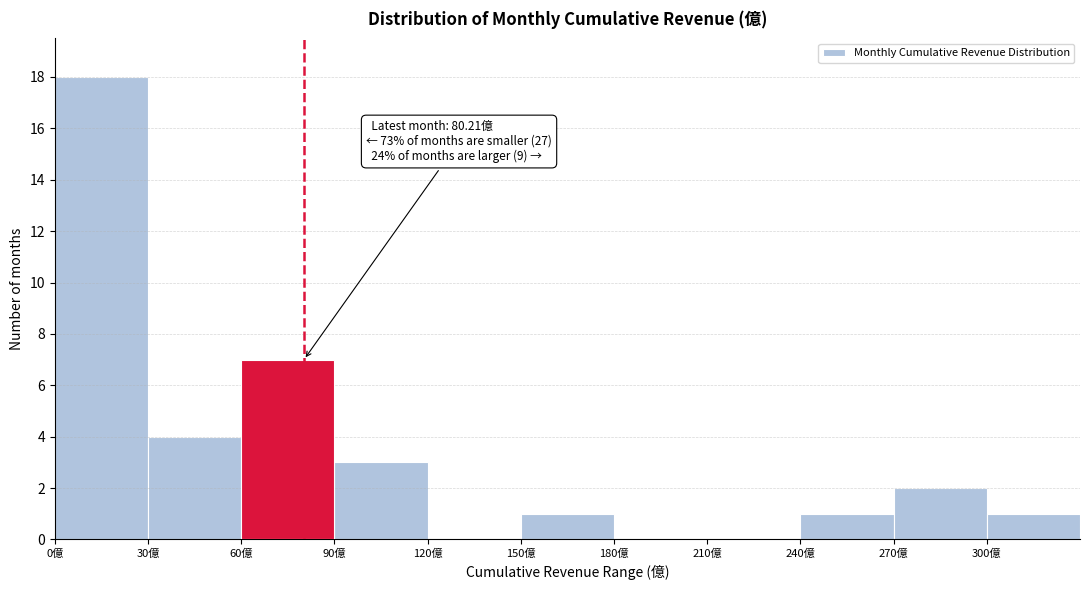

Which range on the x-axis has the tallest bar?

0 to 30